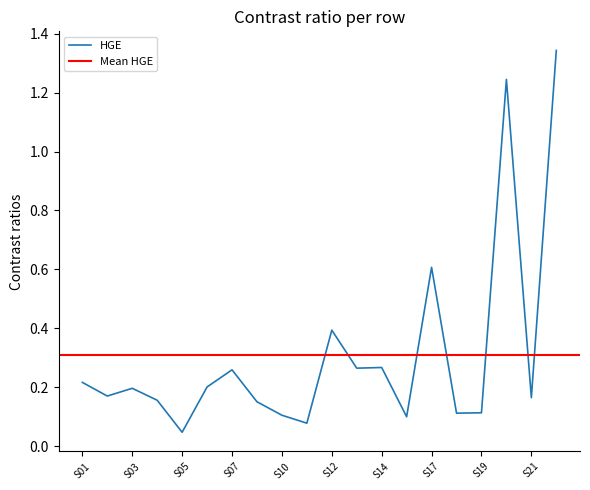

Rank the categories by value from highest to lowest.

S22, S20, S17, S12, S14, S13, S07, S01, S06, S03, S02, S21, S04, S09, S19, S18, S10, S15, S11, S05